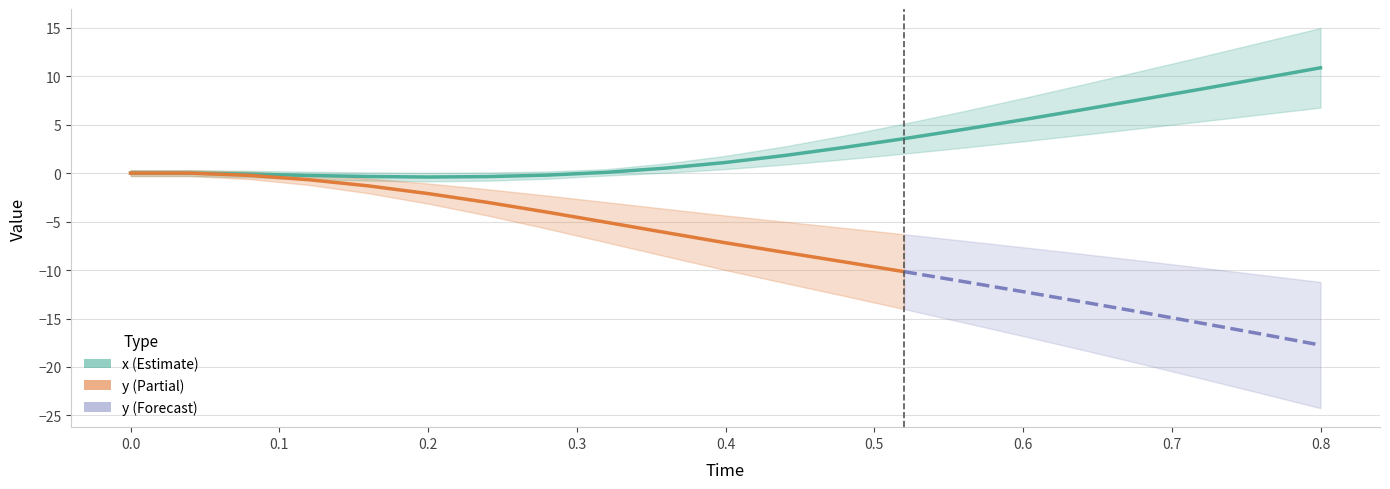

List the labels in order of value, smallest first.

0.2, 0.24, 0.16, 0.12, 0.28, 0.08, 0.0, 0.04, 0.32, 0.36, 0.4, 0.44, 0.48, 0.52, 0.56, 0.6, 0.64, 0.68, 0.72, 0.76, 0.8